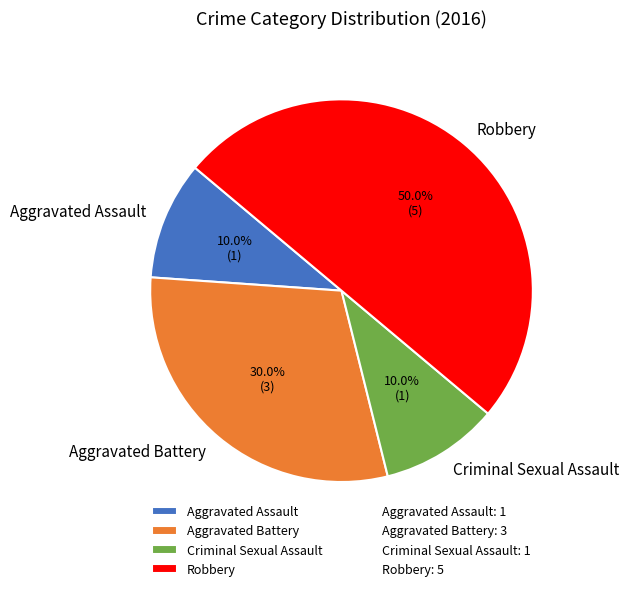

What is the largest slice in the pie chart?

Robbery